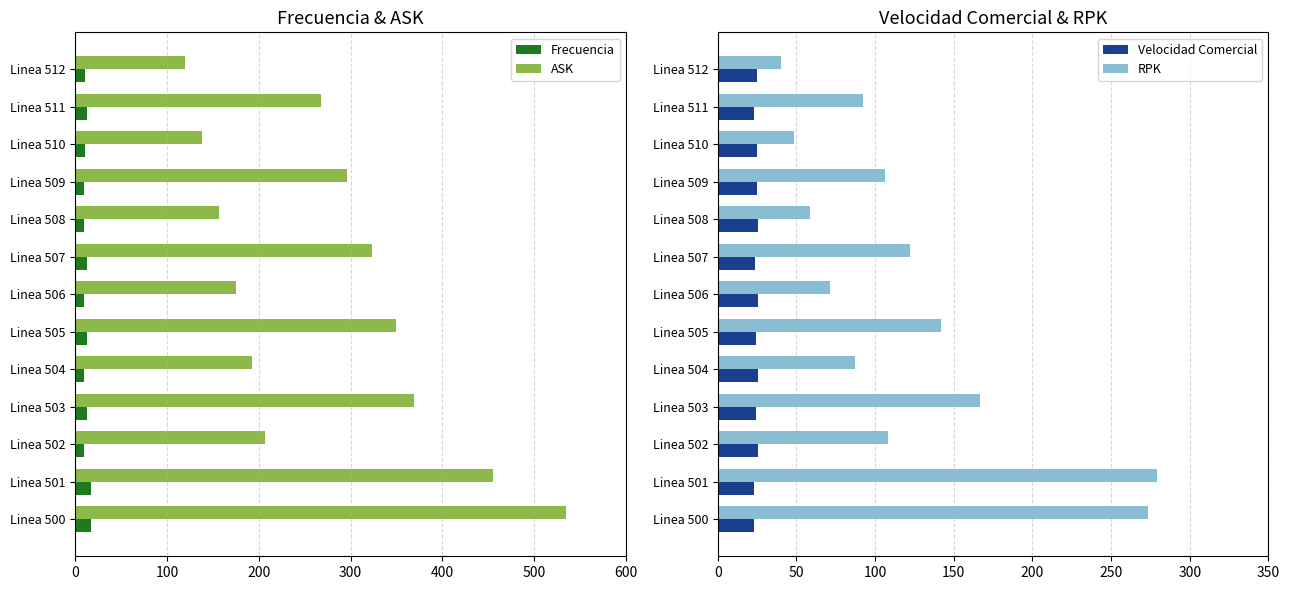

Rank the categories by ASK value from highest to lowest.

Linea 500, Linea 501, Linea 503, Linea 505, Linea 507, Linea 509, Linea 511, Linea 502, Linea 504, Linea 506, Linea 508, Linea 510, Linea 512